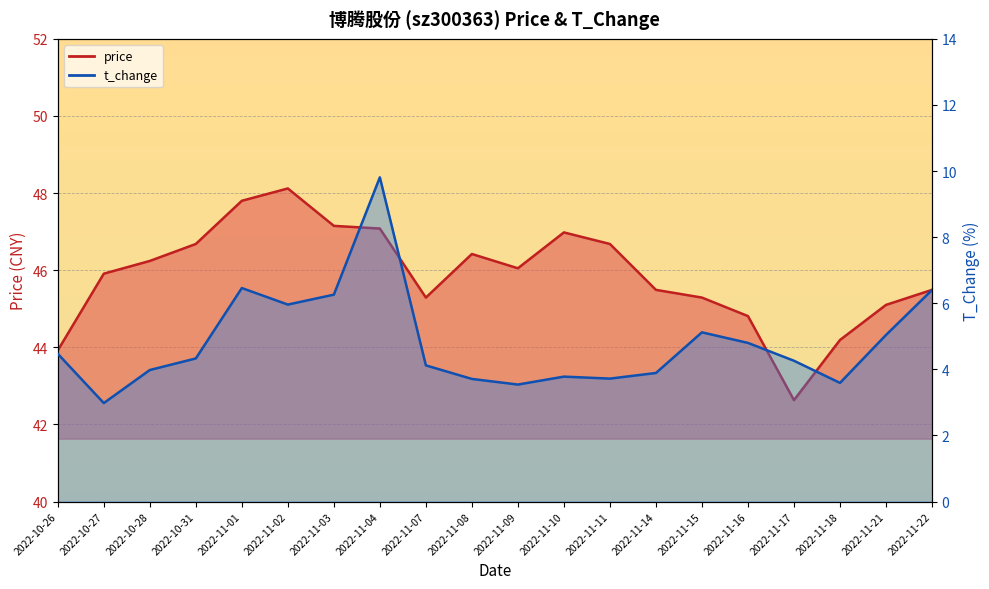

What is the difference between the t_change values at 2022-11-07 and 2022-11-03?

2.1